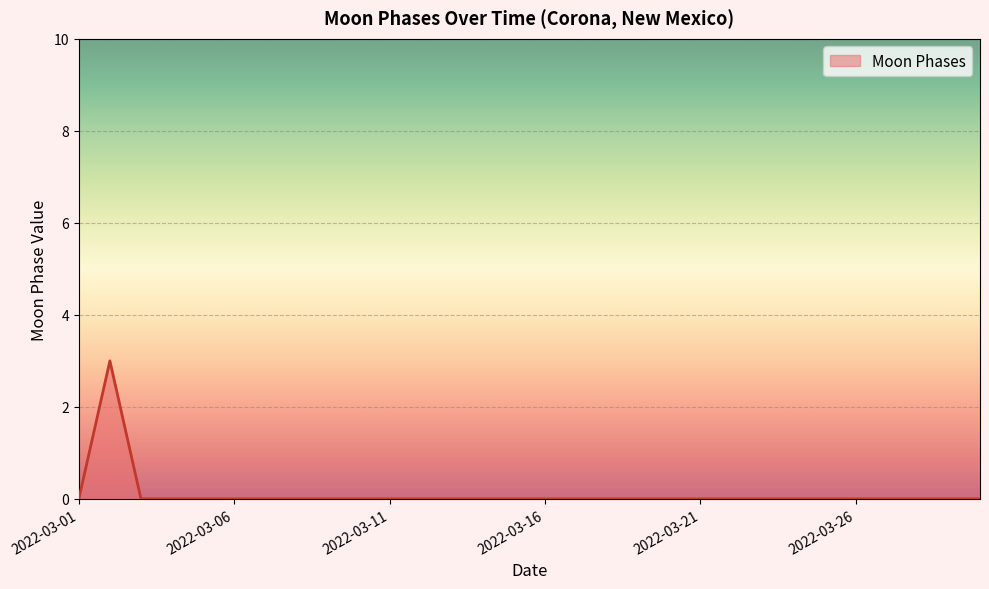

What is the greatest value displayed?

3